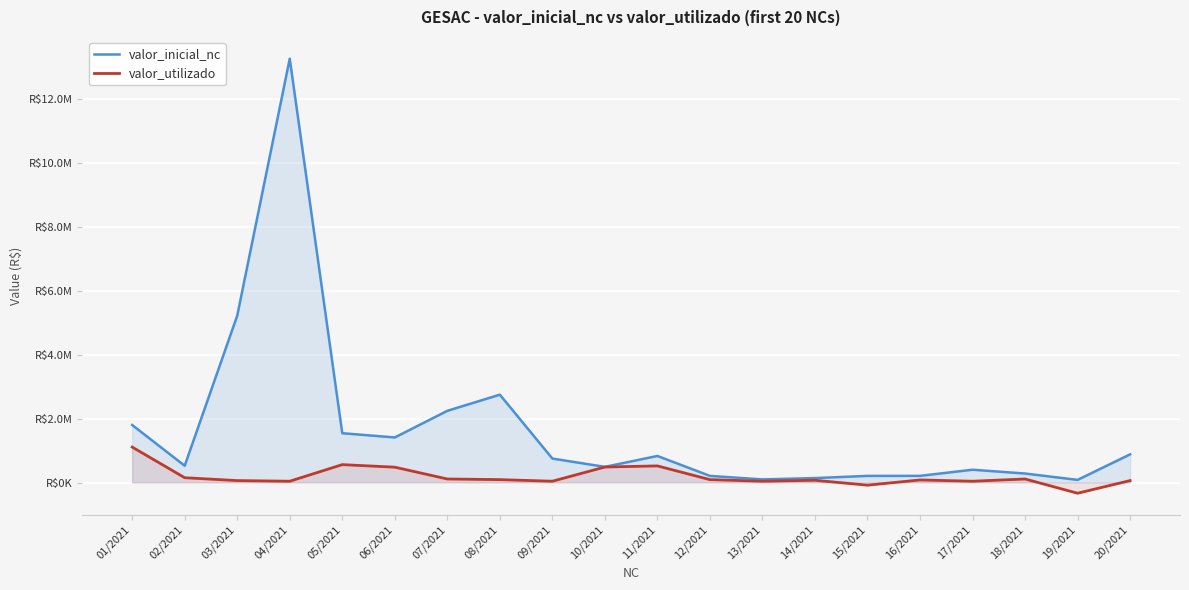

True or false: valor_inicial_nc has a value of 281339.2 at 18/2021.

True